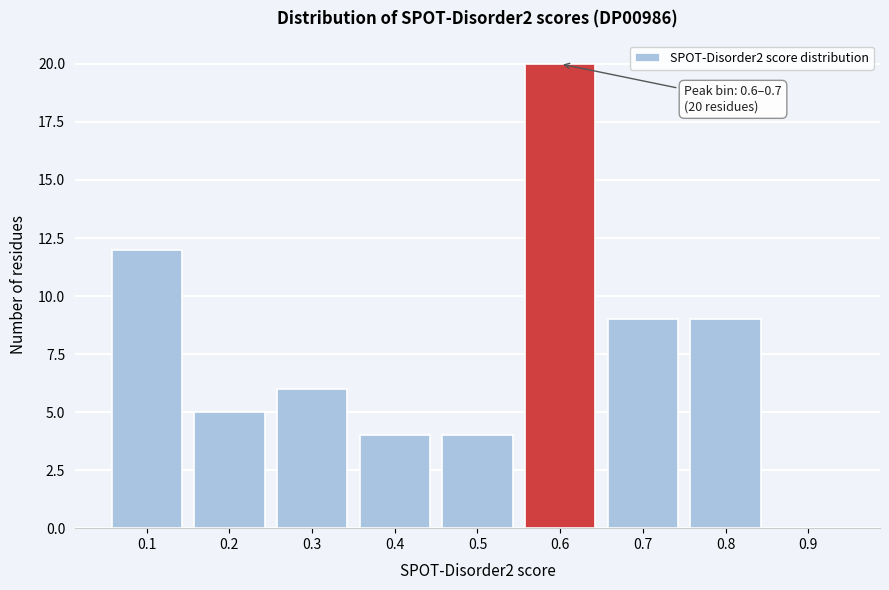

Reading right to left, transcribe all the data shown in this chart.

0.9=0	0.8=9	0.7=9	0.6=20	0.5=4	0.4=4	0.3=6	0.2=5	0.1=12